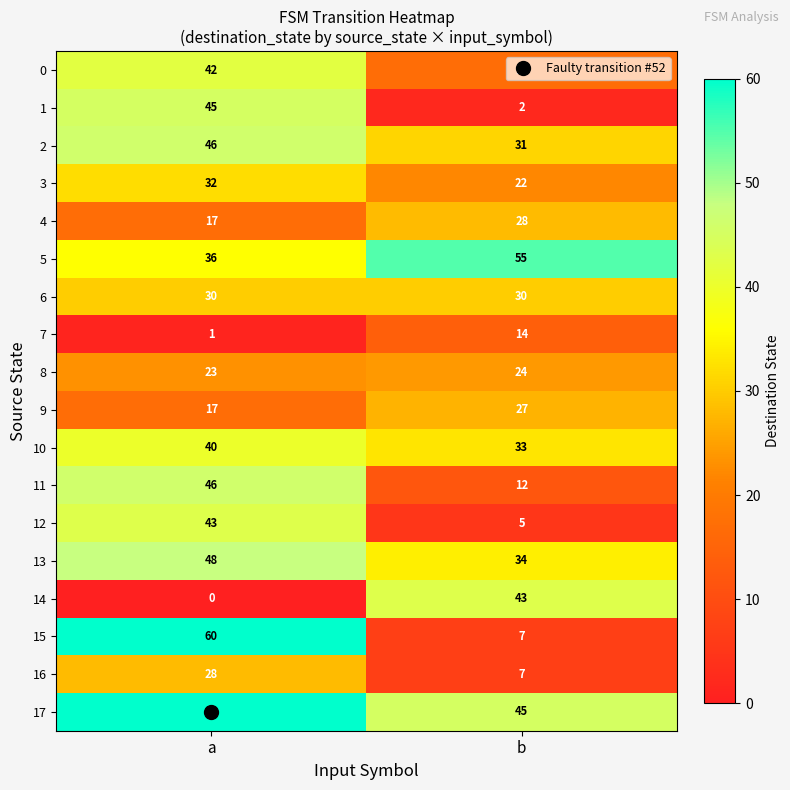

Is it true that 7 equals 1 at a?

True